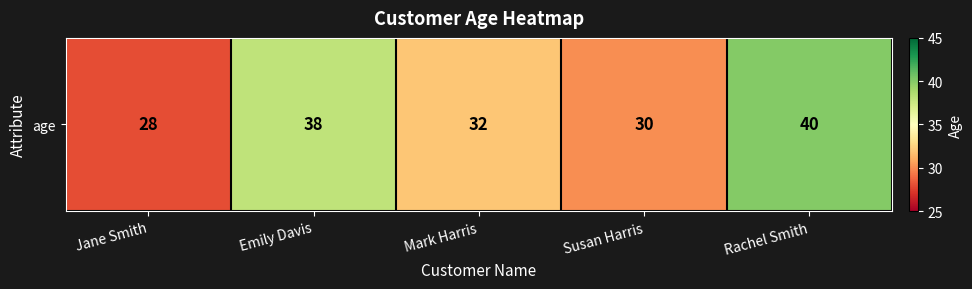

What is the change in value from Mark Harris to Rachel Smith?

+8